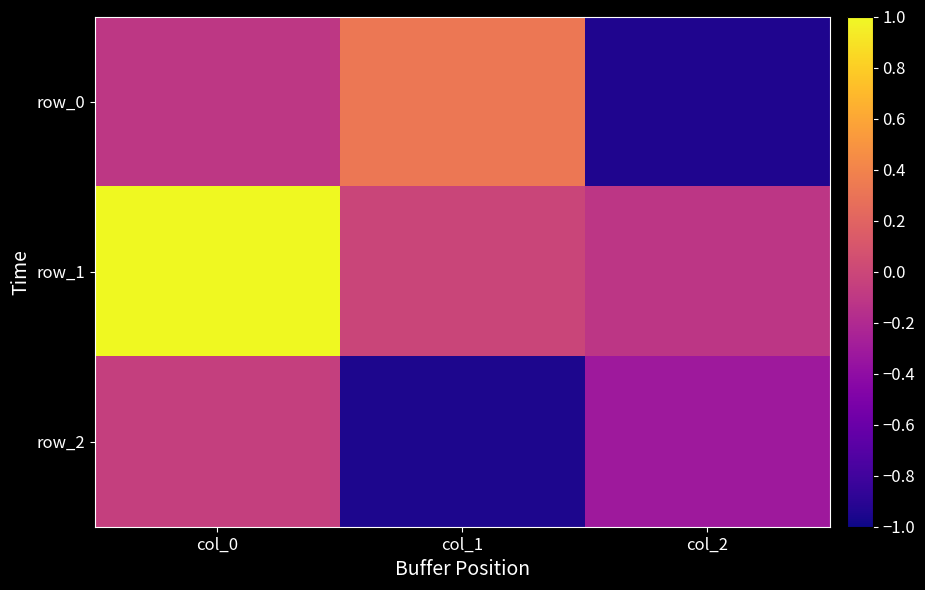

Rank the series at col_1 from lowest to highest value.

row_2, row_1, row_0